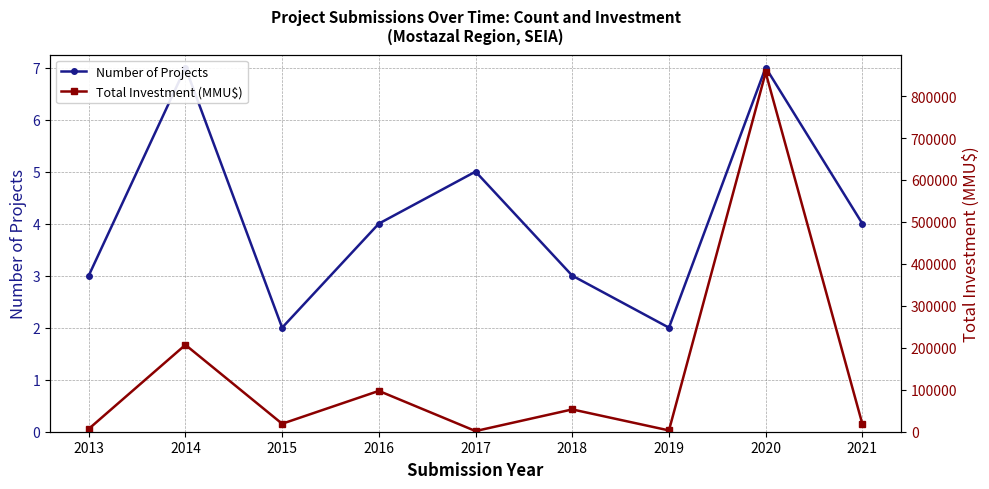

Which category has the lowest value in the Total Investment (MMU$) series?

2017